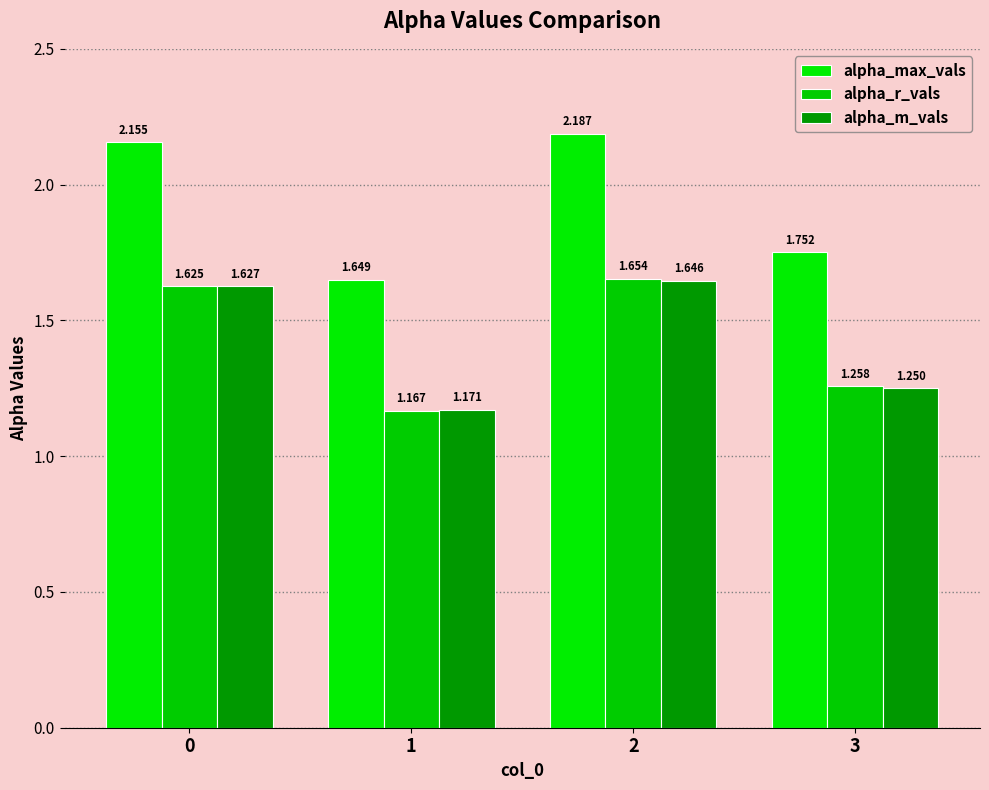

How many bars are there in total?

12